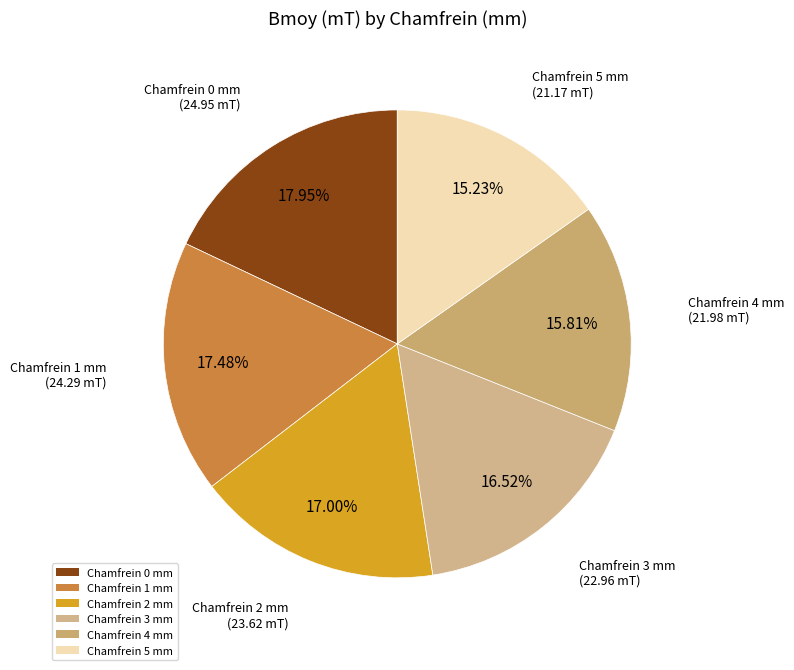

Is there any slice that represents more than half of the pie?

No